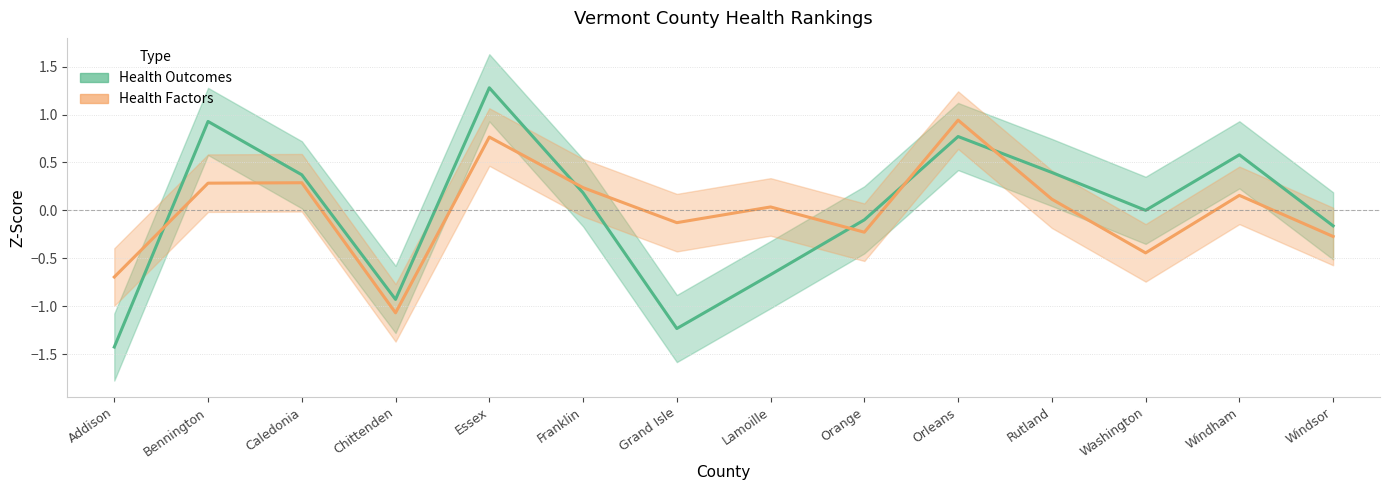

Is the value of Health Factors (line) at Chittenden greater than the value of Health Outcomes (line) at Chittenden?

No